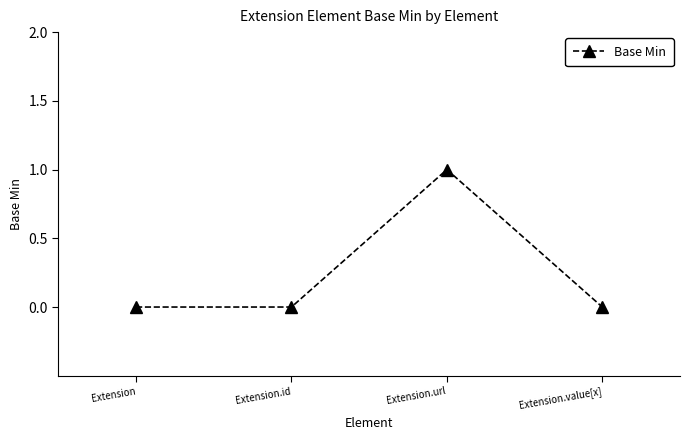

True or false: there are more than 2 points higher than both neighbors.

False